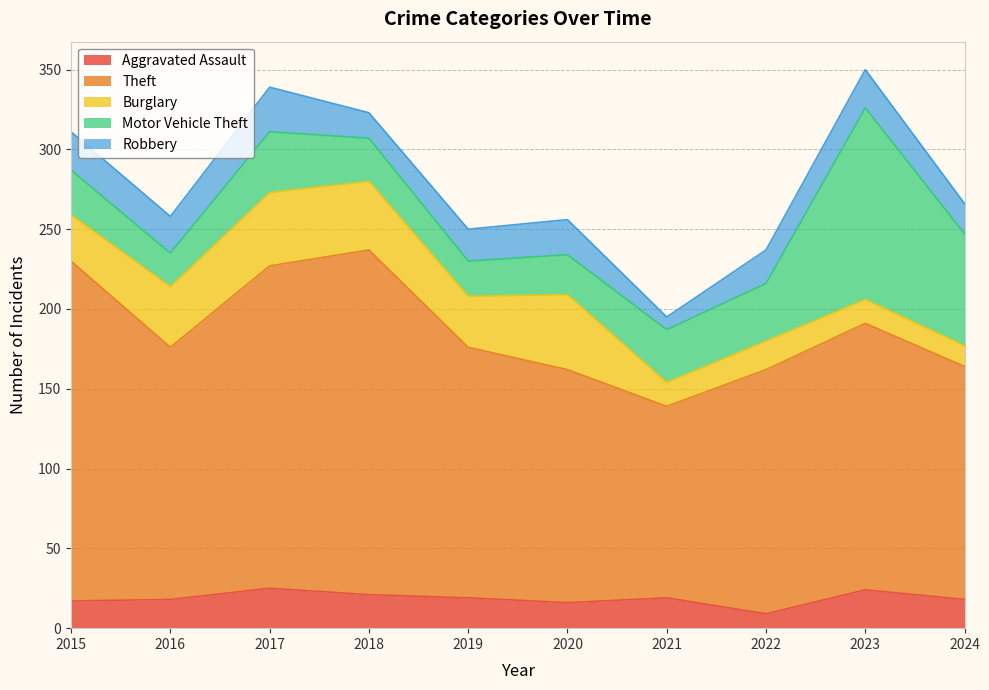

In Theft, how many points are lower than both neighbors (excluding endpoints)?

2